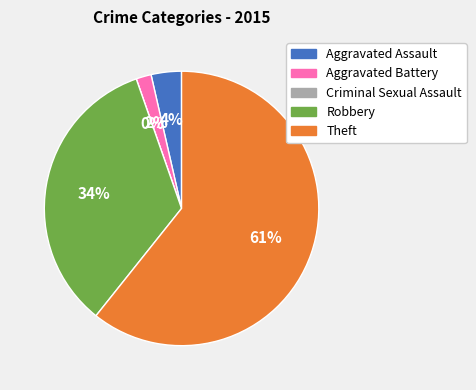

Which has a higher value, Theft or Criminal Sexual Assault?

Theft